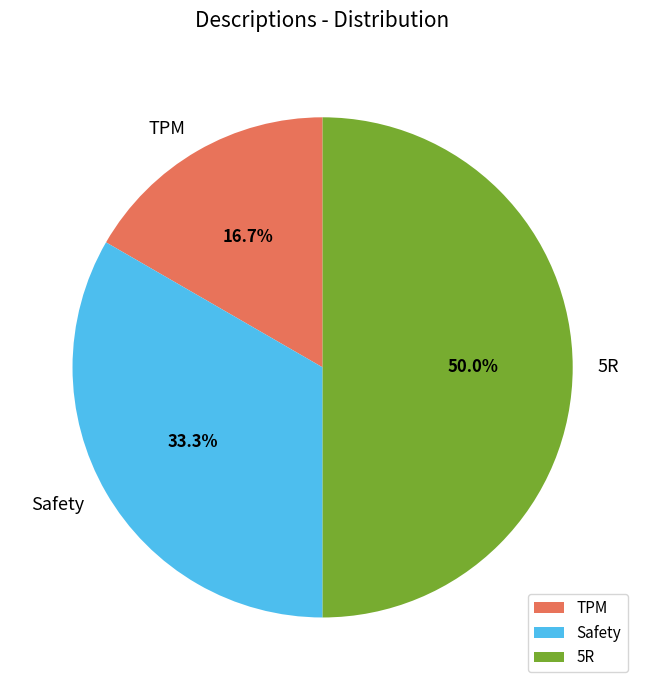

To the nearest percent, what is the combined percentage of Safety and 5R?

83%